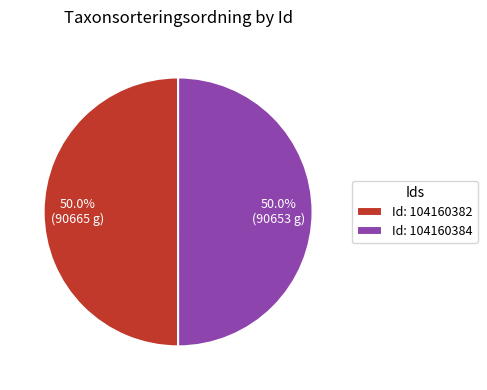

What is the ratio of the value at Id: 104160382 to the value at Id: 104160384?

1.0